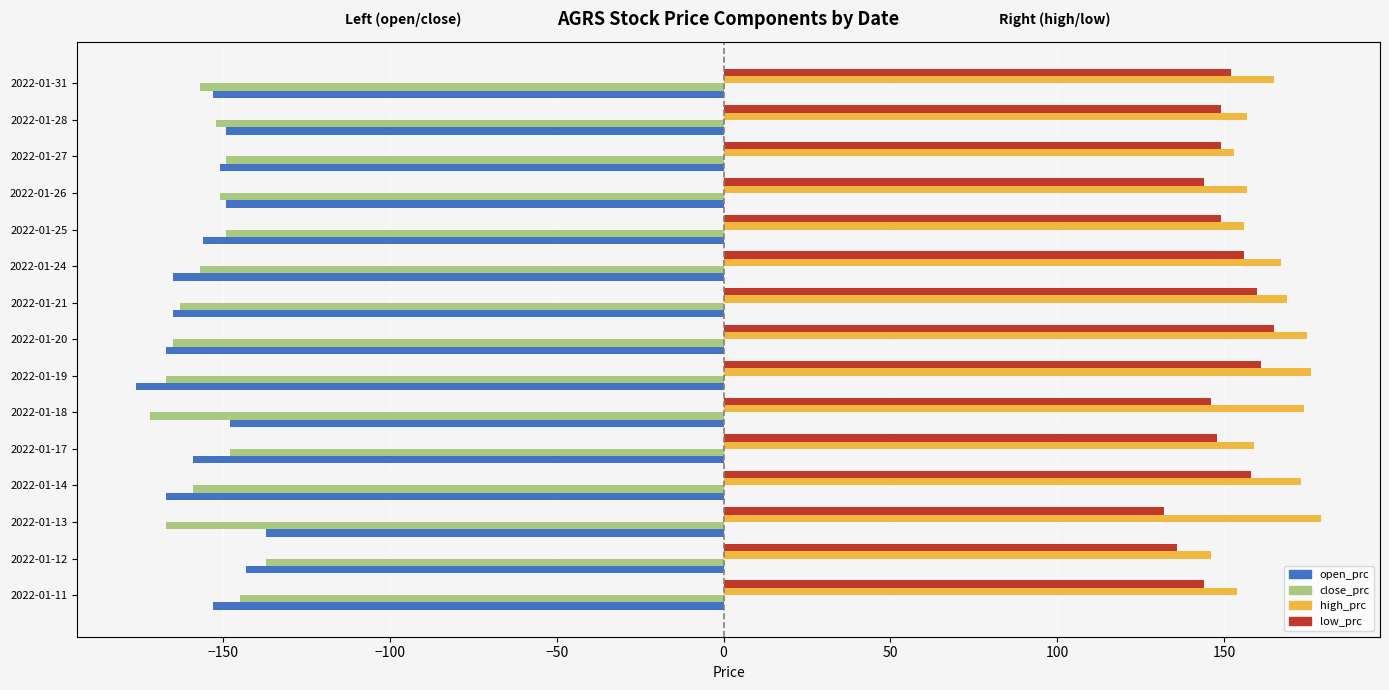

What is the difference between the second highest and second lowest values in the close_prc series?

22